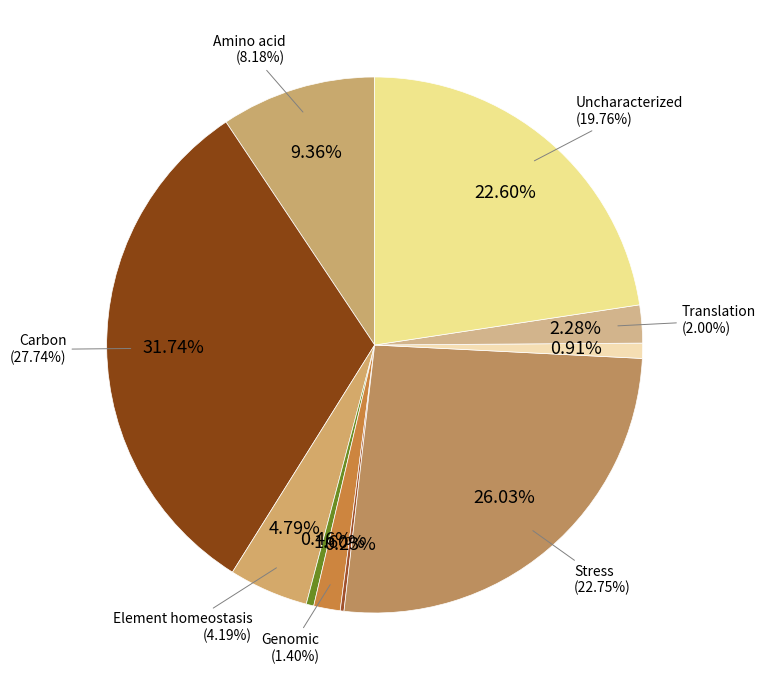

Does any single category account for the majority?

No